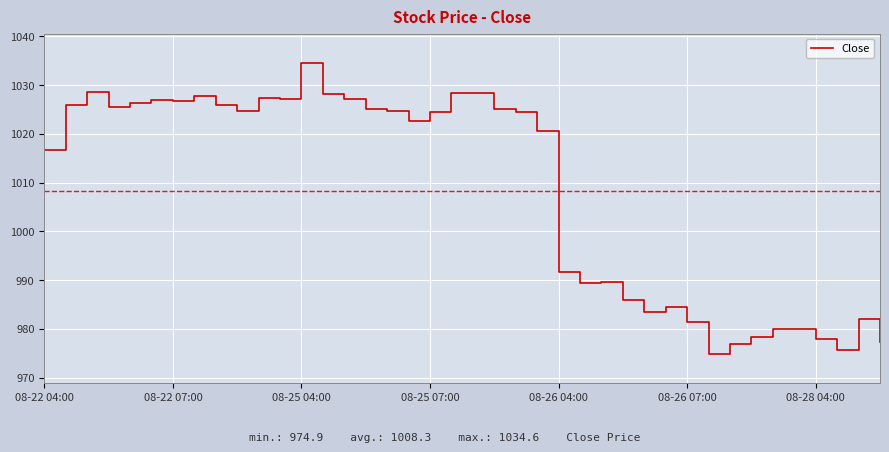

What is the greatest value displayed?

1034.6